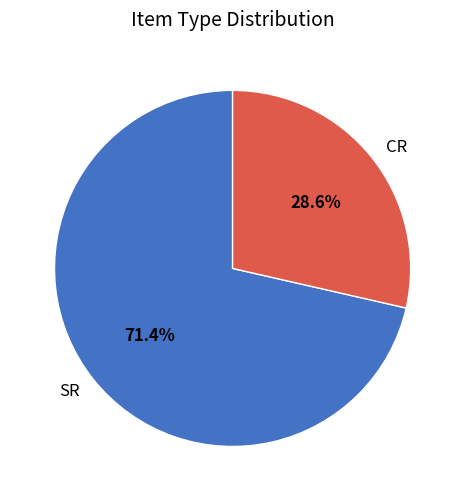

Which slice is the largest?

SR